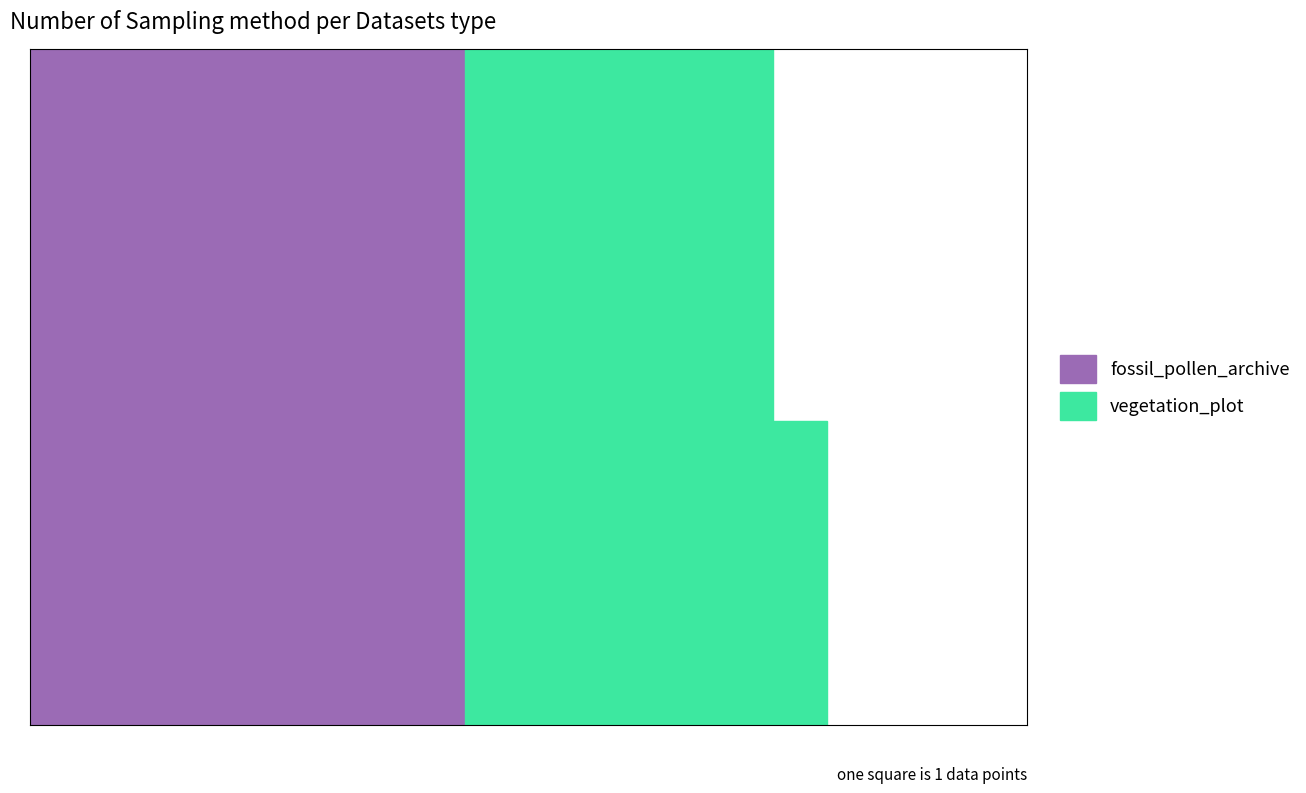

How many bars are there in total?

90